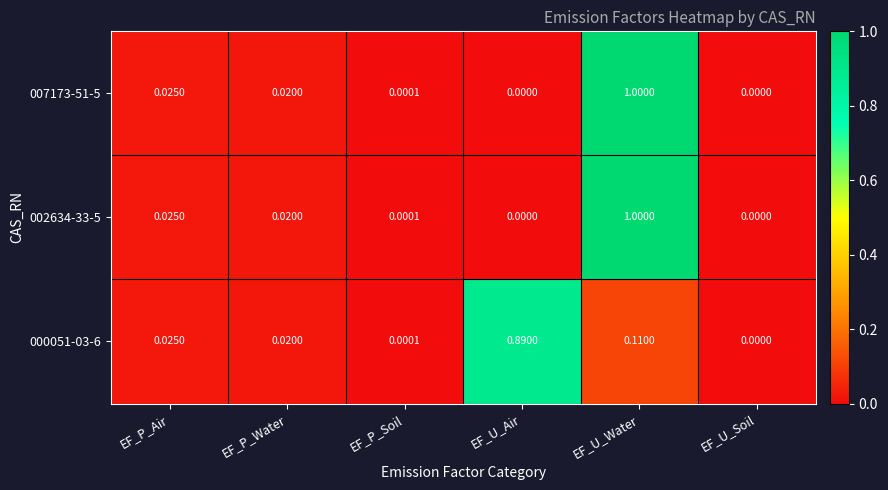

List the labels in order of 000051-03-6 value, smallest first.

EF_U_Soil, EF_P_Soil, EF_P_Water, EF_P_Air, EF_U_Water, EF_U_Air